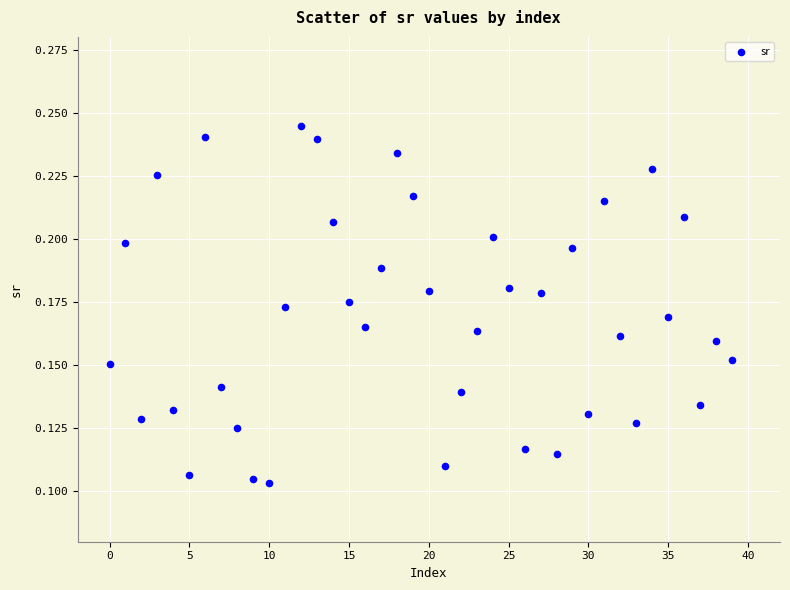

Count the number of points in this scatter plot.

40